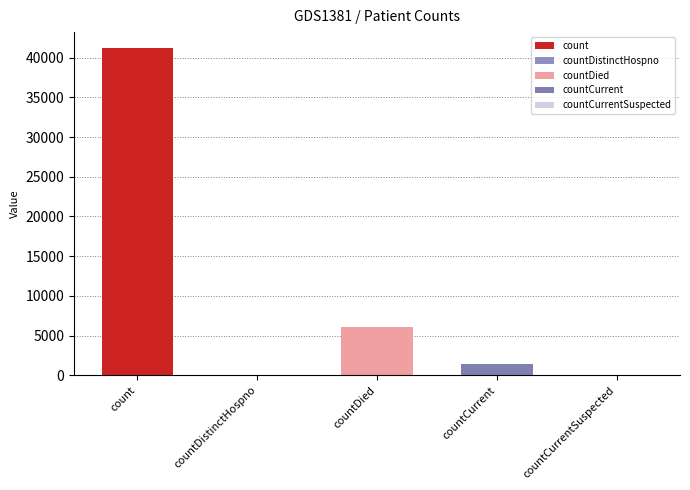

What is the change in value from countDied to countCurrentSuspected?

-6038